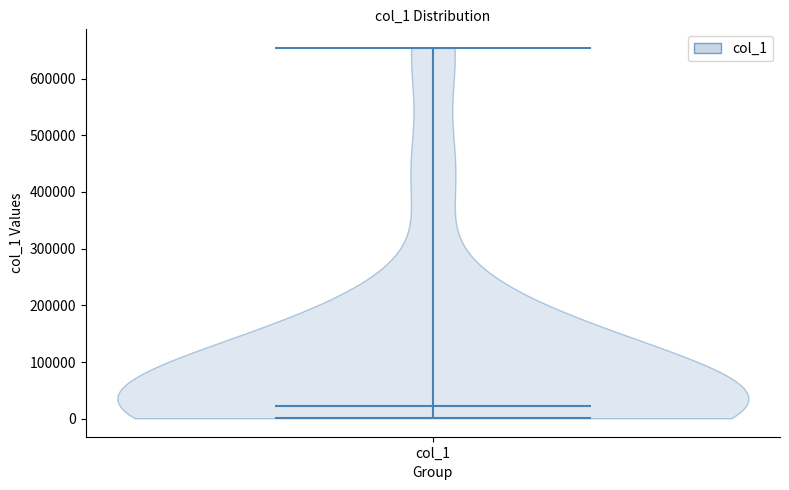

Read this violin plot against the y-axis: where its median line is, and the lowest and highest points the violin reaches. The values are not printed on the chart, so give them approximately, as read against the axis.

median line 20000, lowest point 0, highest point 650000